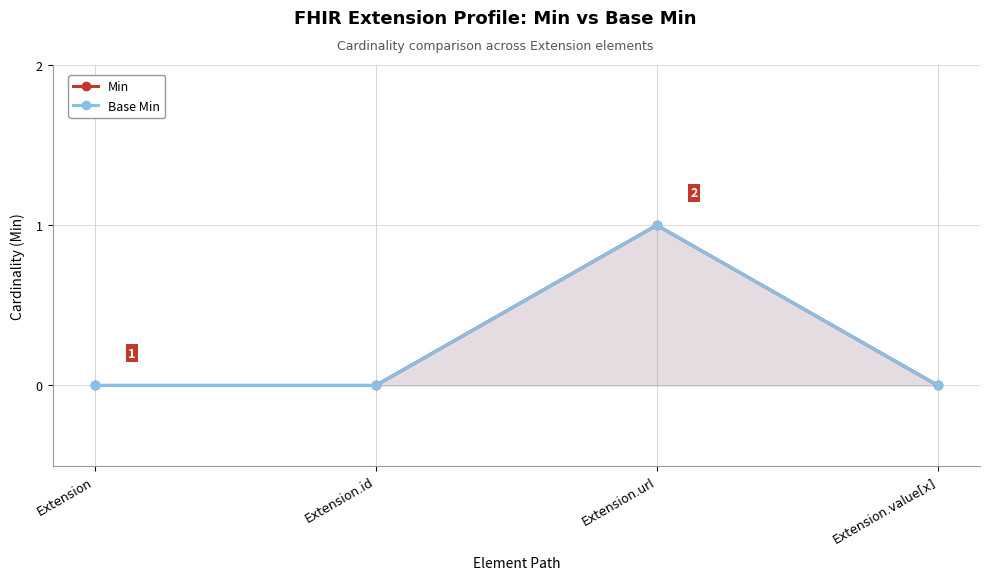

What is the sum of all Min values?

1